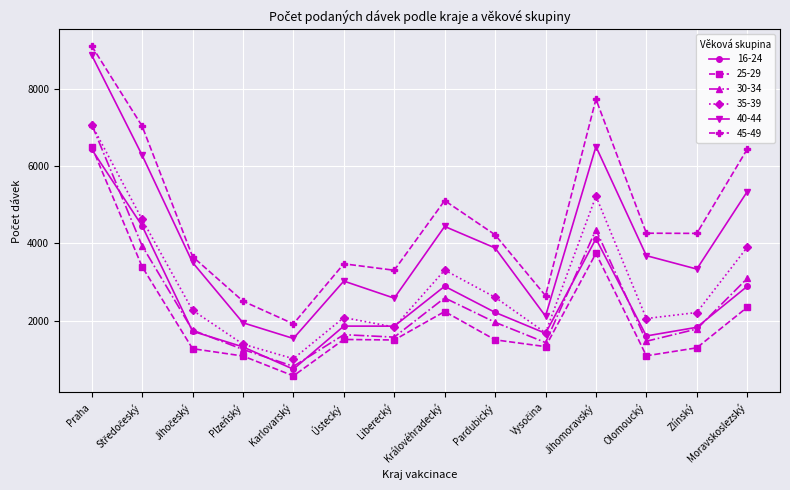

What is the label of the 10th point from the right?

Karlovarský